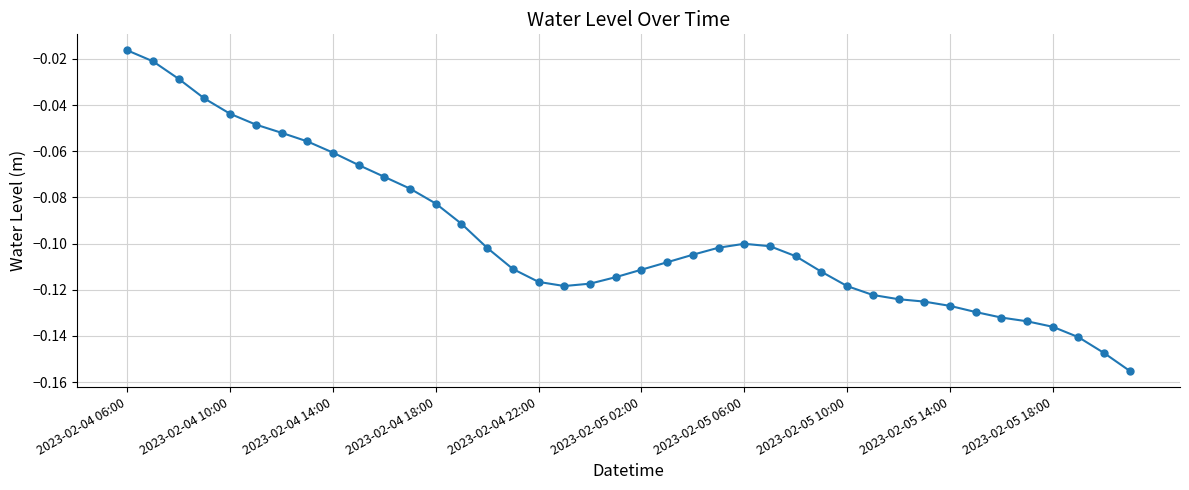

True or false: there are more than 0 points higher than both neighbors.

True